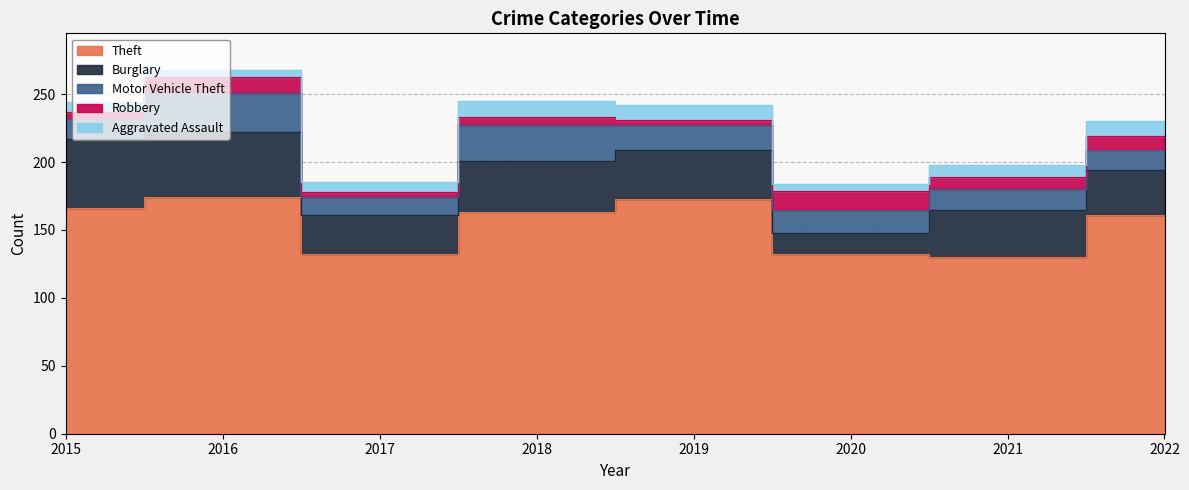

Which category has the highest value in the Robbery series?

2020